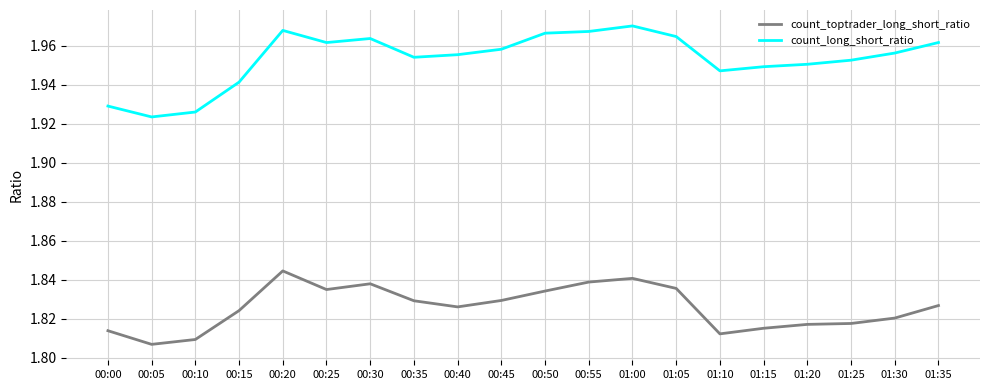

Which series has the widest spread of values?

count_long_short_ratio